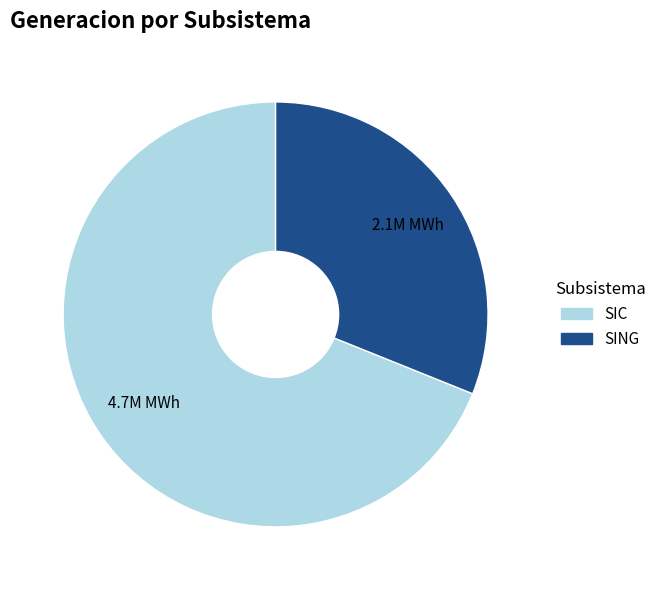

What is the ratio of the value at SING to the value at SIC?

0.5